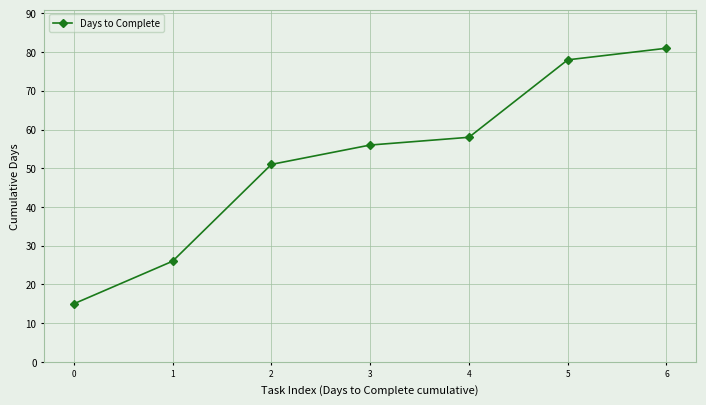

Rank the categories by value from highest to lowest.

6, 5, 4, 3, 2, 1, 0